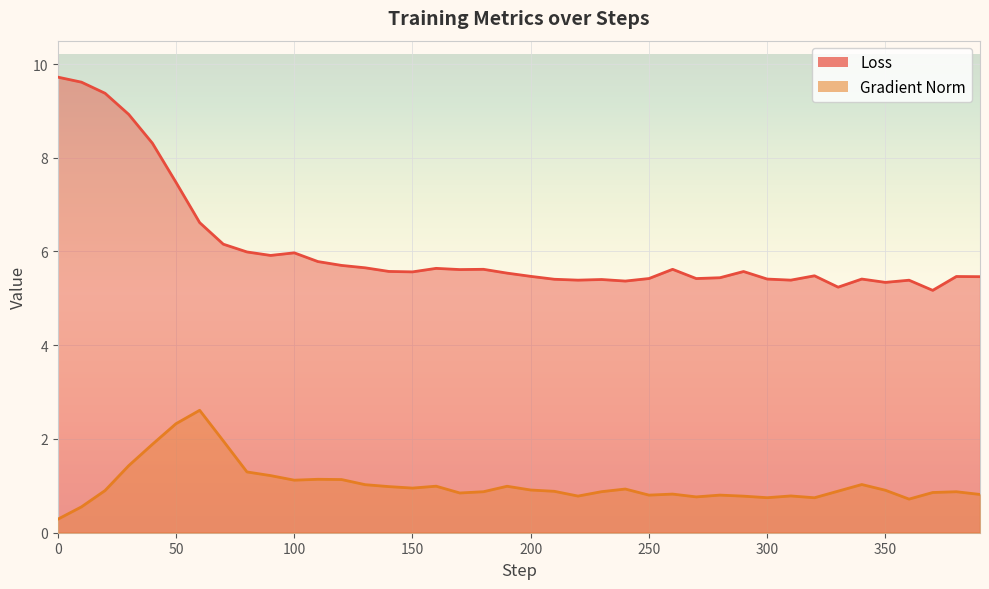

What is the value of the Gradient Norm point at the 14th from the left?

1.0